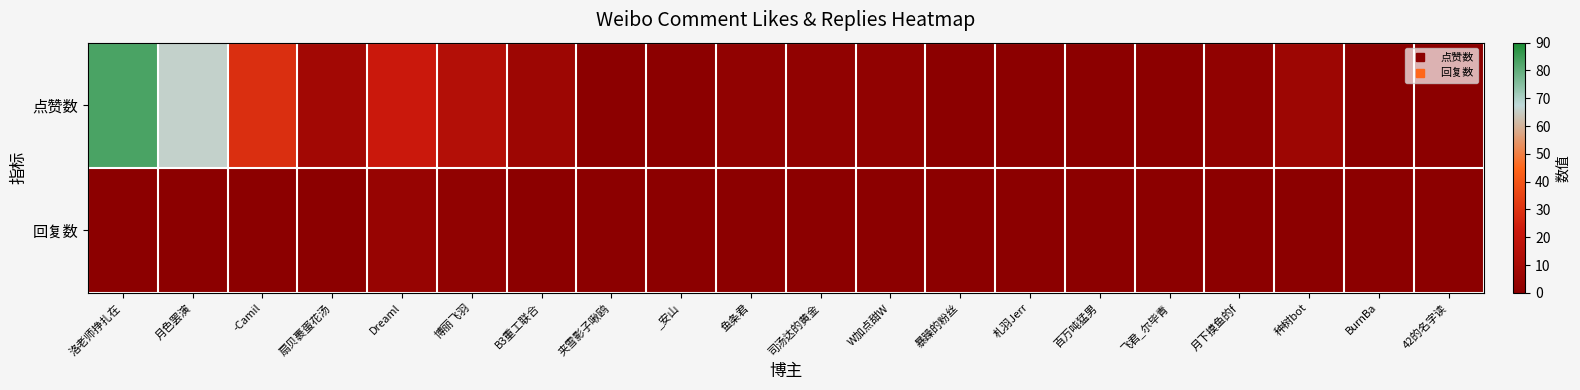

Reading right to left, transcribe all the data shown in this chart.

点赞数: 42的名字读=0	BurnBa=0	种树bot=6	月下摸鱼的f=2	飞君_尔毕青=0	百万吨猛男=0	札羽Jerr=0	暴躁的粉丝=0	W加点甜W=2	司汤达的黄金=2	鱼条君=2	_安山=0	夹雪影子啾鸥=0	B3重工联合=6	博丽飞羽=14	Dreaml=22	扇贝裹蛋花汤=8	-Camil=29	月色罢演=66	洛老师挣扎在=83
回复数: 42的名字读=0	BurnBa=0	种树bot=0	月下摸鱼的f=0	飞君_尔毕青=0	百万吨猛男=0	札羽Jerr=0	暴躁的粉丝=0	W加点甜W=0	司汤达的黄金=0	鱼条君=0	_安山=0	夹雪影子啾鸥=0	B3重工联合=0	博丽飞羽=2	Dreaml=4	扇贝裹蛋花汤=0	-Camil=0	月色罢演=0	洛老师挣扎在=0